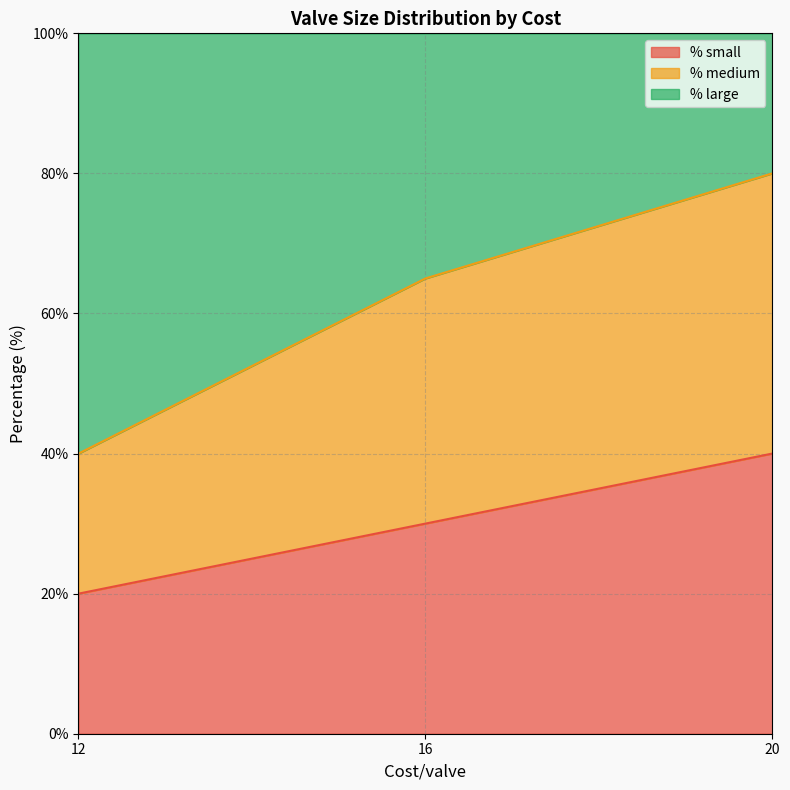

At which label is % small closest to 30?

16